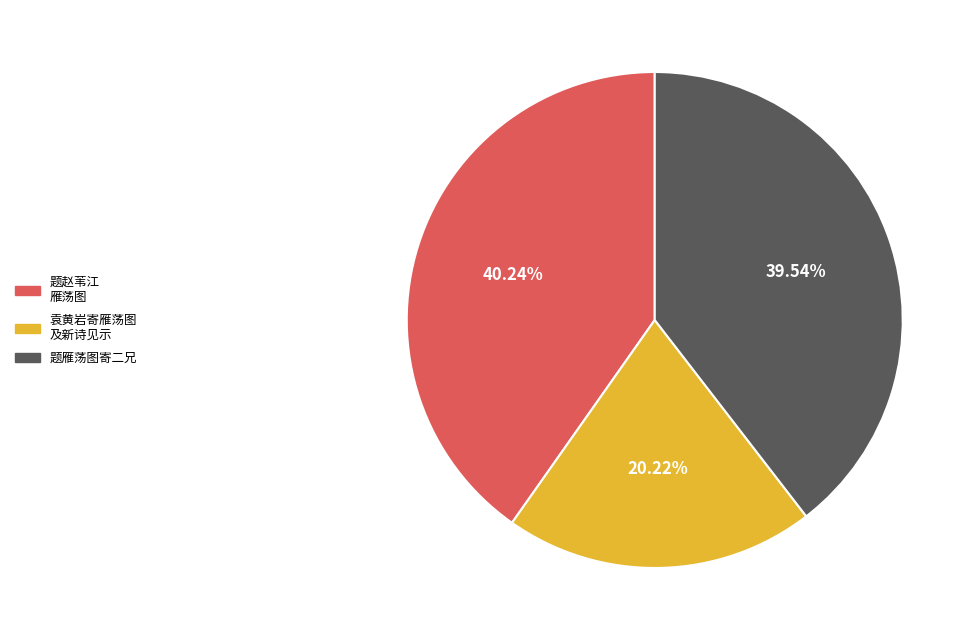

Combined, do 袁黄岩寄雁荡图 及新诗见示 and 题赵苇江 雁荡图 account for over 50%?

Yes